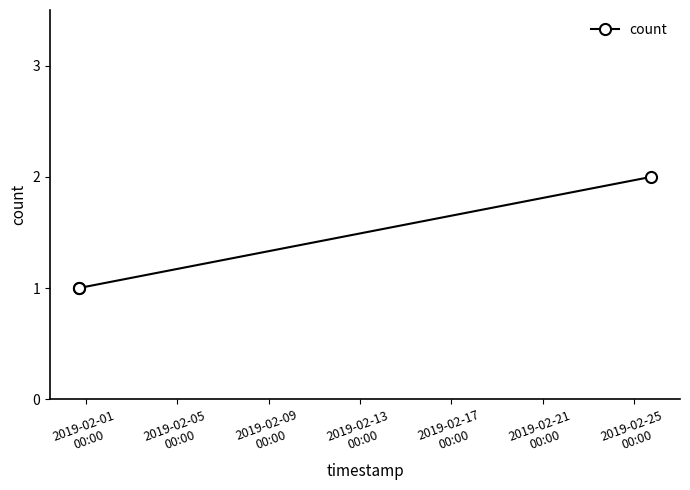

What is the sum of all values?

4